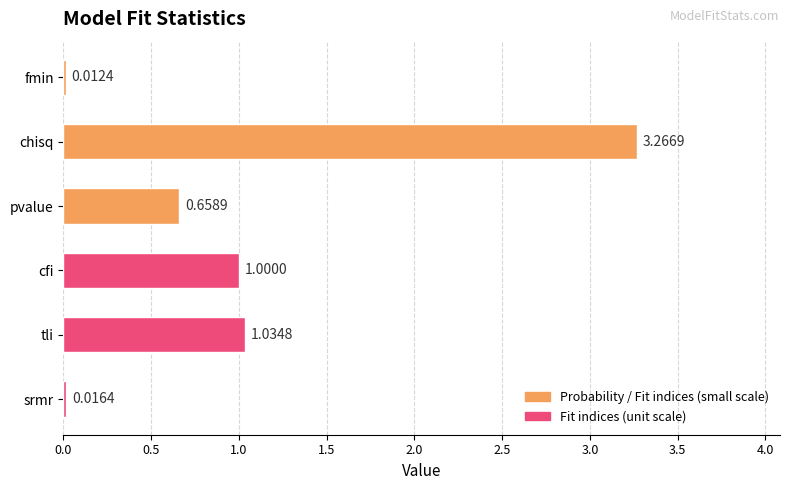

Does the chart contain any negative values?

No